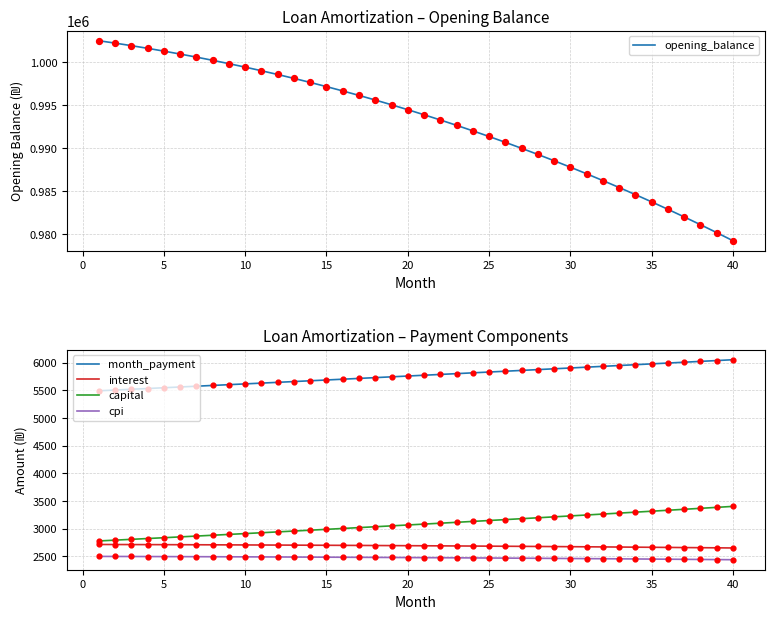

At how many categories does at least one series exceed 554380?

40